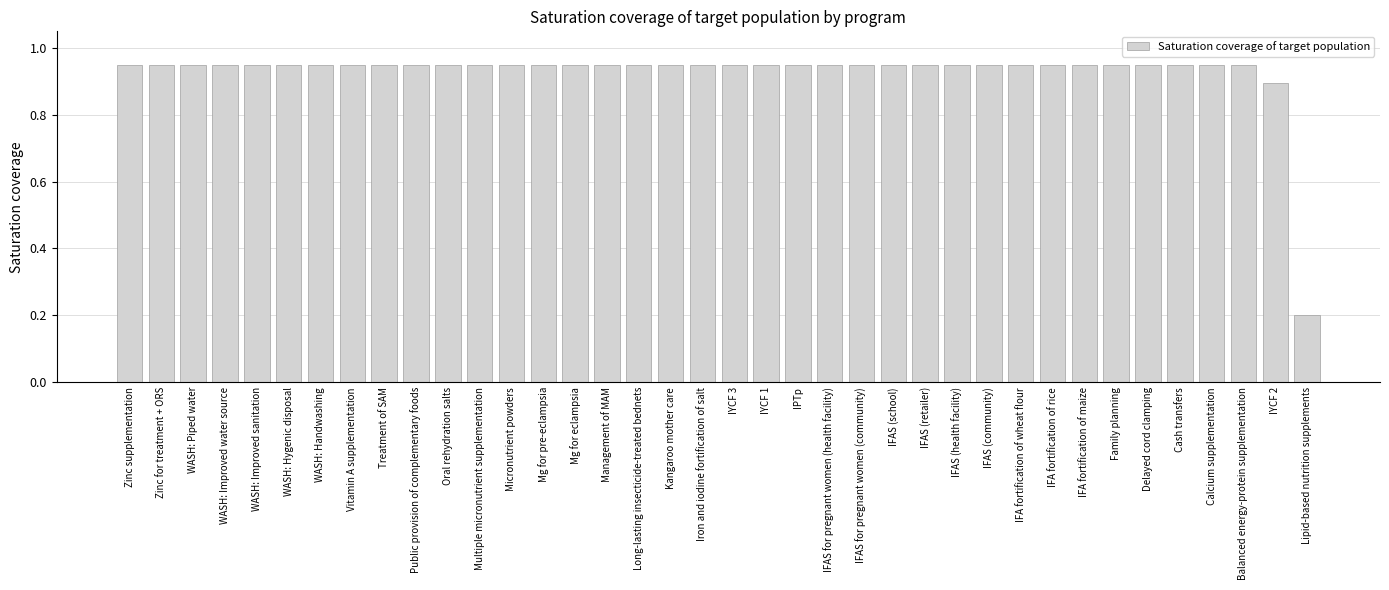

What is the label of the 33rd bar from the left?

Delayed cord clamping